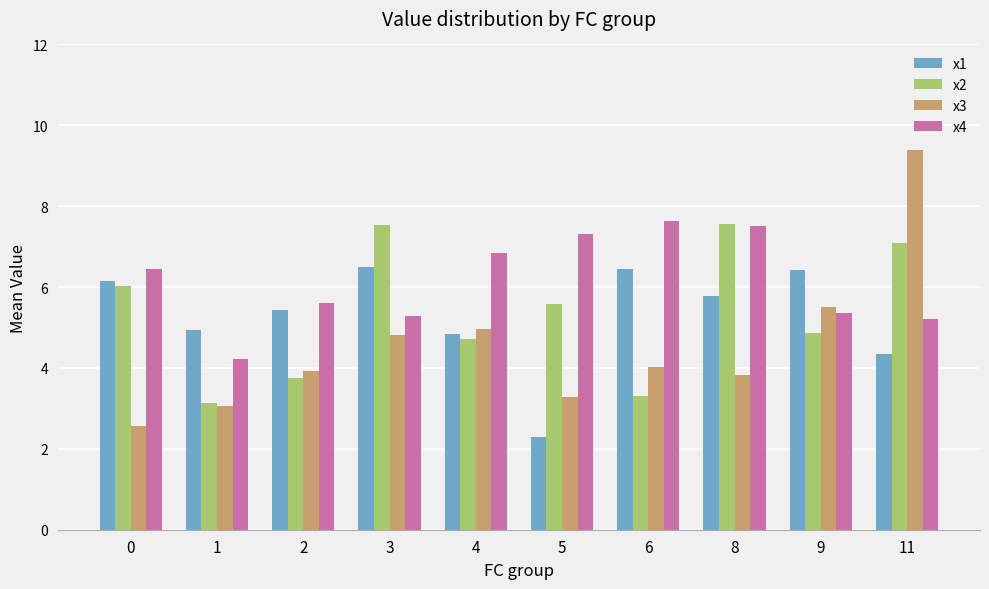

What is the difference between the maximum and second lowest values in the x4 series?

2.4